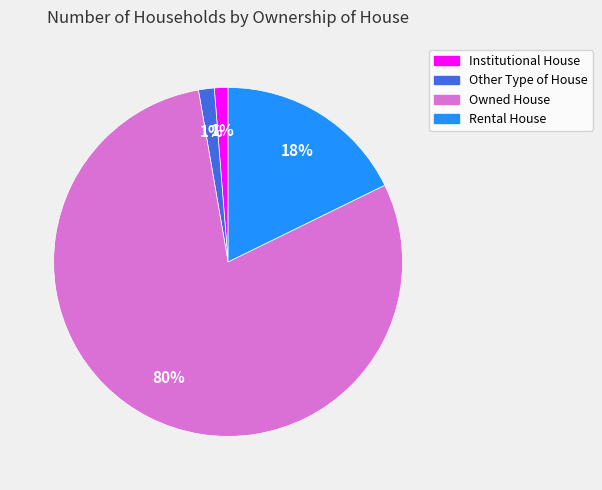

What percentage is the Owned House slice, to the nearest percent?

80%